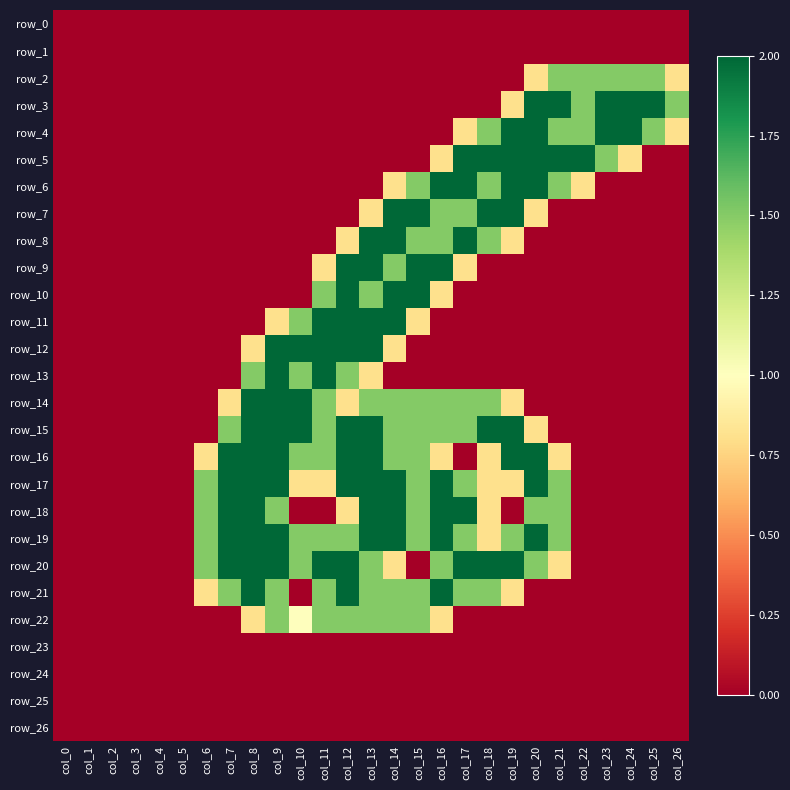

Rank the categories by row_7 value from lowest to highest.

col_0, col_1, col_2, col_3, col_4, col_5, col_6, col_7, col_8, col_9, col_10, col_11, col_12, col_21, col_22, col_23, col_24, col_25, col_26, col_13, col_20, col_16, col_17, col_14, col_15, col_18, col_19